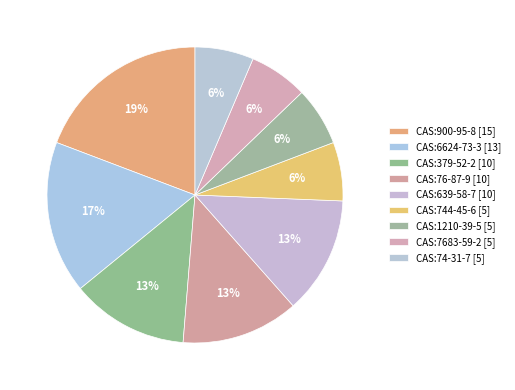

To the nearest percent, what percentage of the pie is CAS:76-87-9?

13%